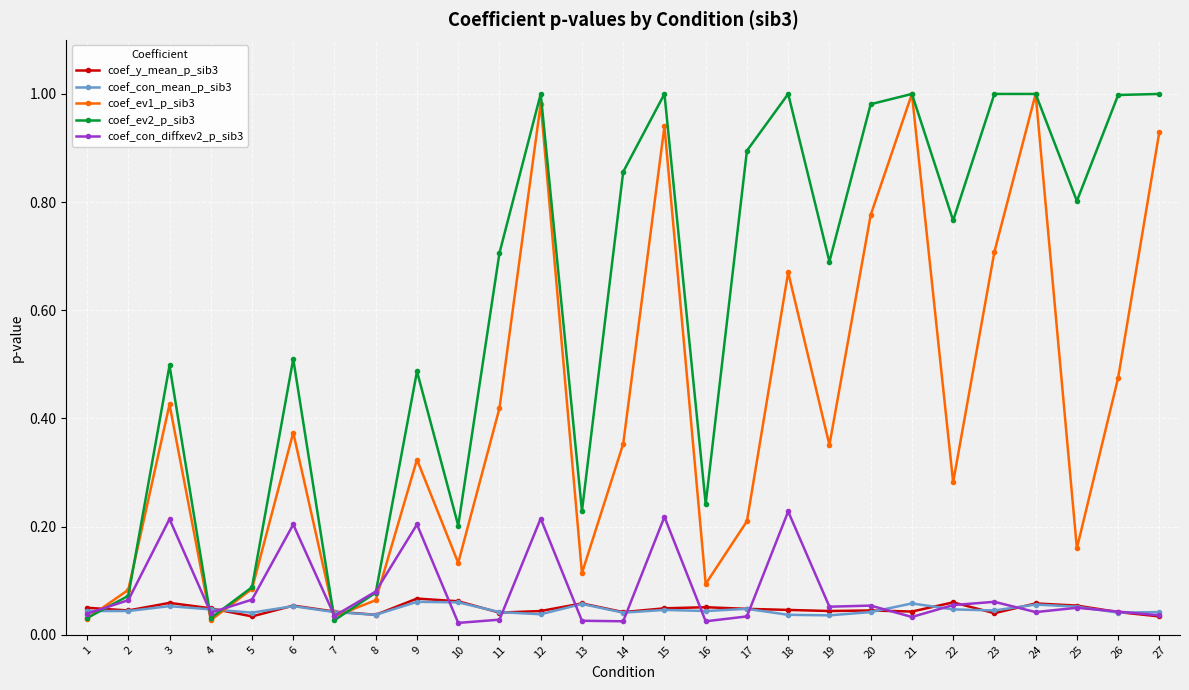

How many categories are shown in the chart?

27